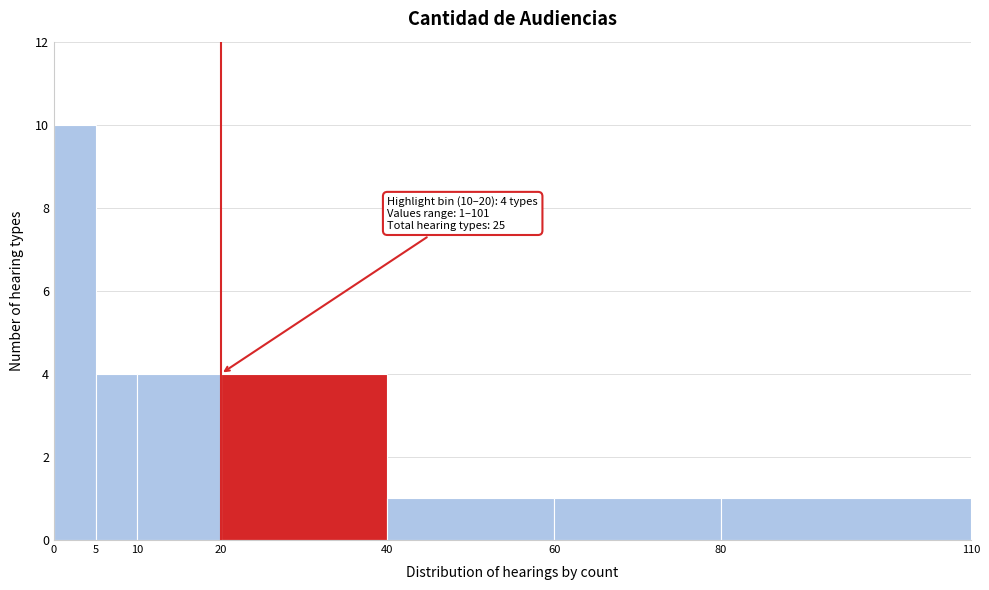

Which range on the x-axis has the tallest bar?

0 to 5